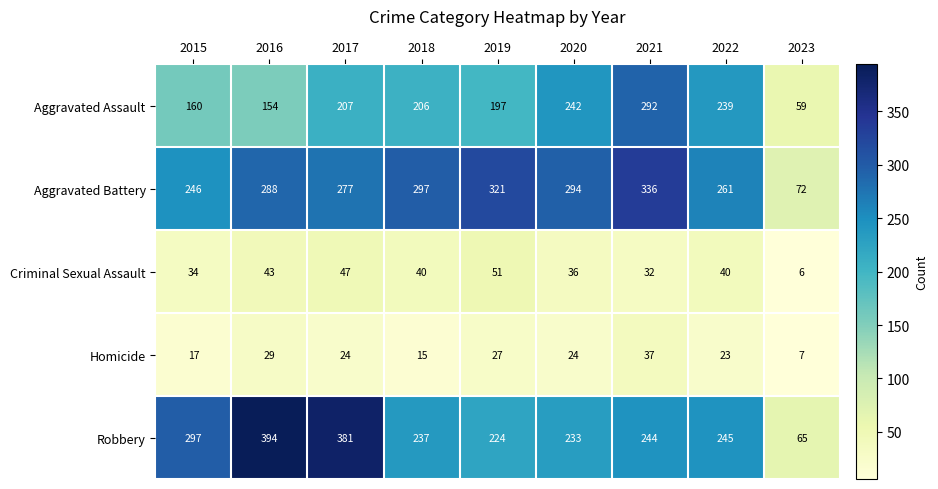

At which category does the chart reach its minimum across all series?

2023